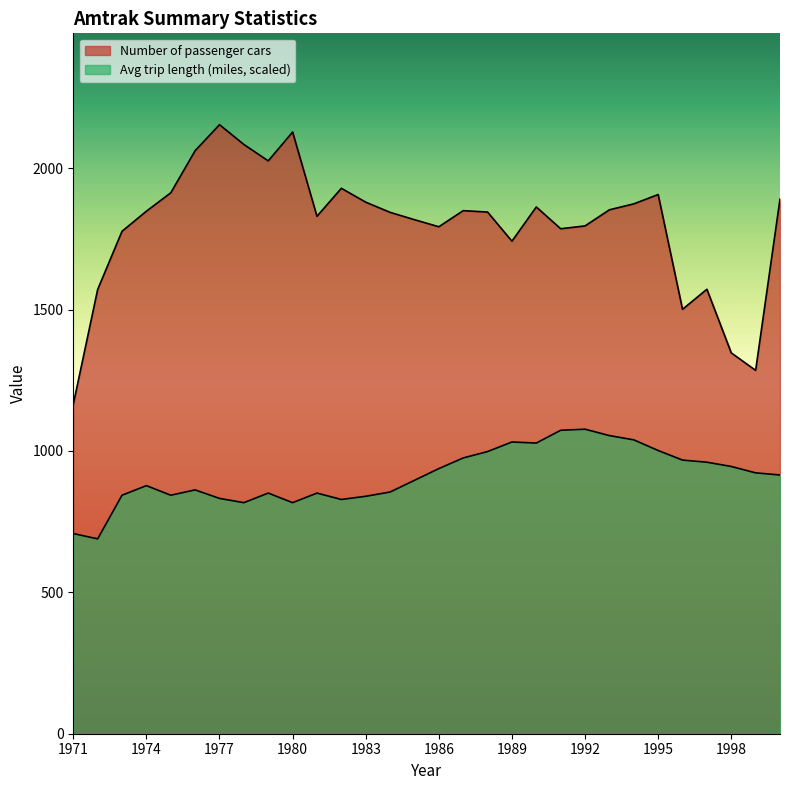

How many categories are shown in the chart?

30